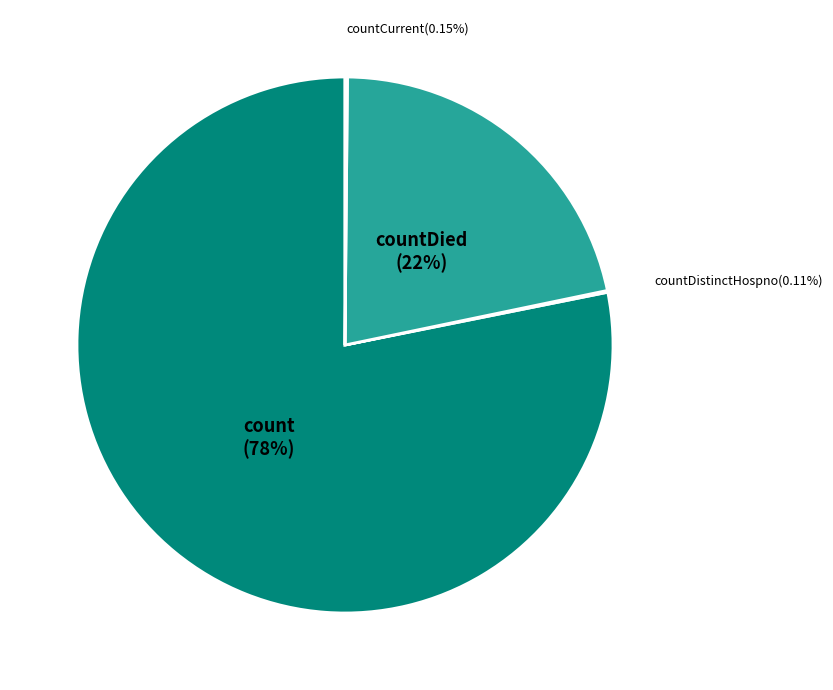

What percentage is the count slice, to the nearest percent?

78%